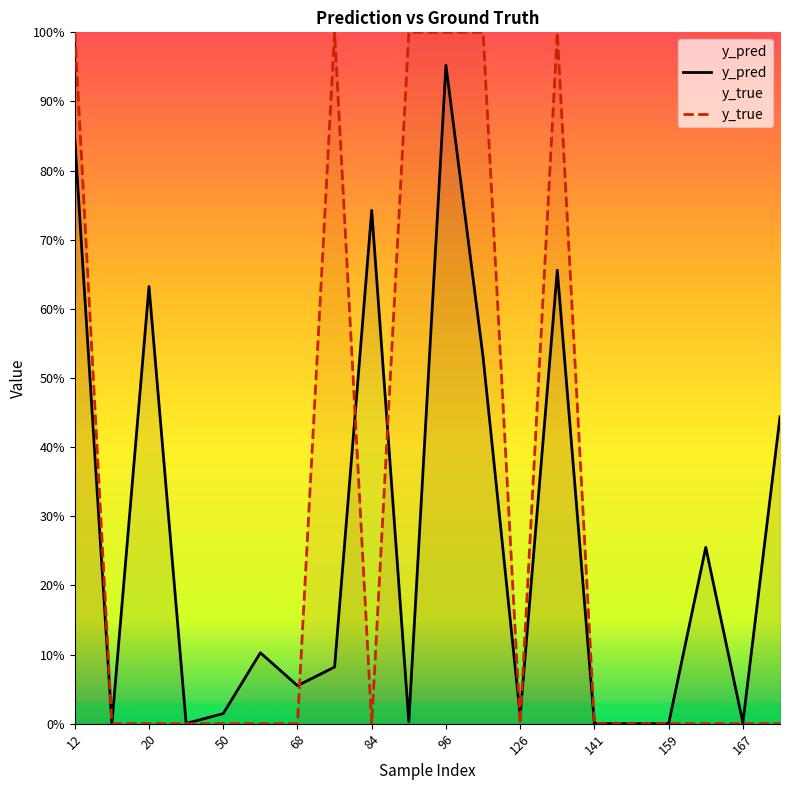

What is the difference between the maximum and minimum values in the y_pred series?

1.0